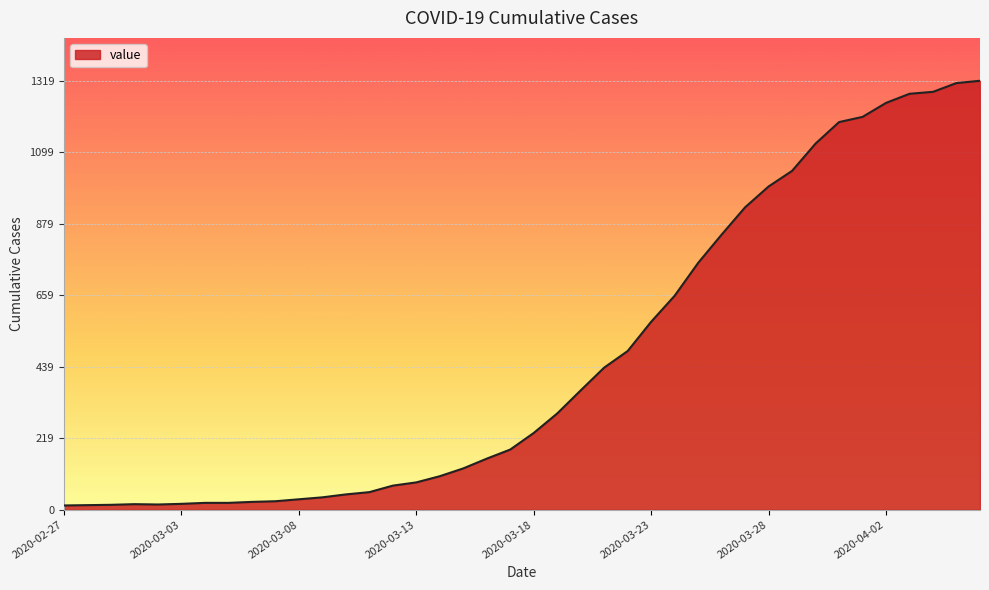

What is the maximum value shown in the chart?

1319